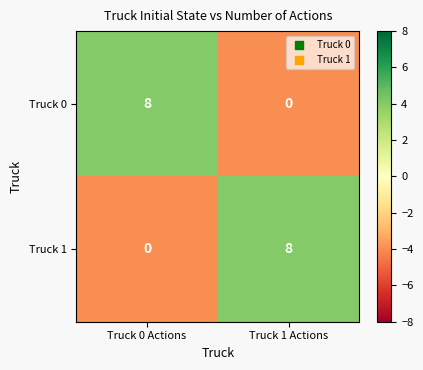

The value of Truck 1 at Truck 0 Actions is 0. True or false?

True